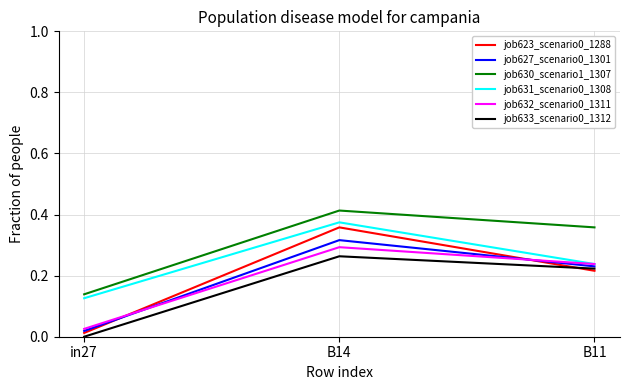

The value of job633_scenario0_1312 at B11 is 0.4. True or false?

False